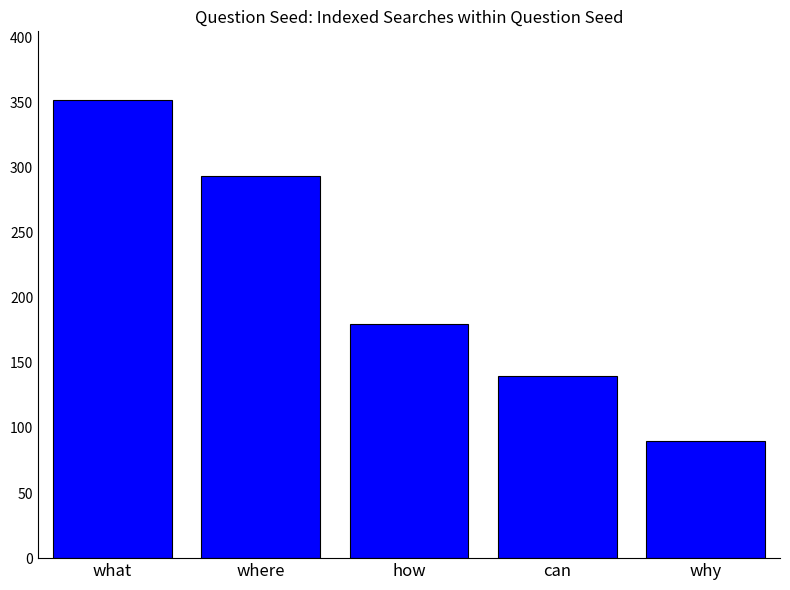

What is the ratio of the value at why to the value at what?

0.3